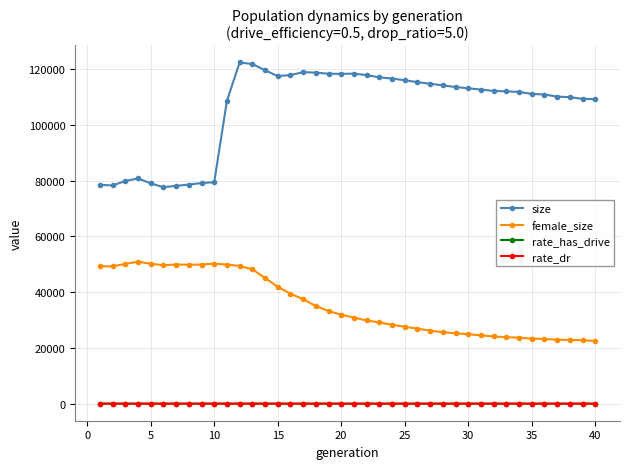

Does the chart have visible grid lines?

Yes